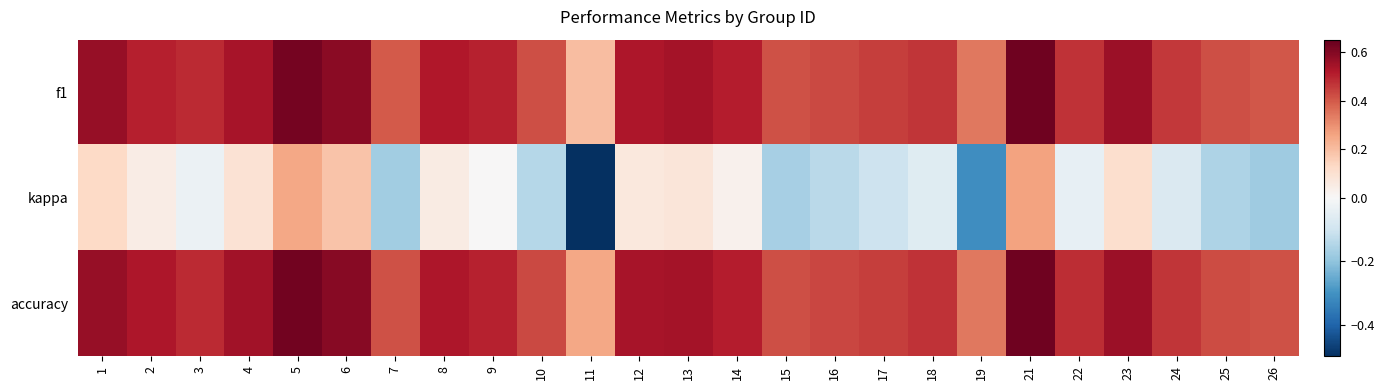

Between 24 and 17, which is larger?

24